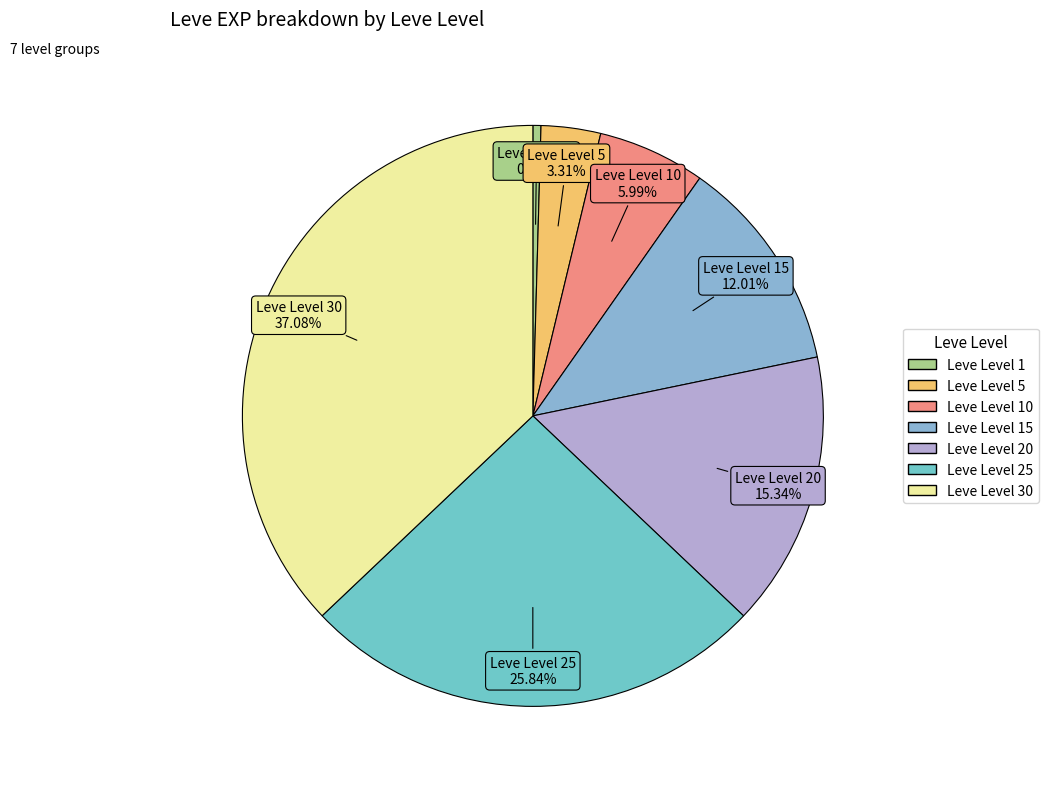

Count the number of slices in the pie.

7